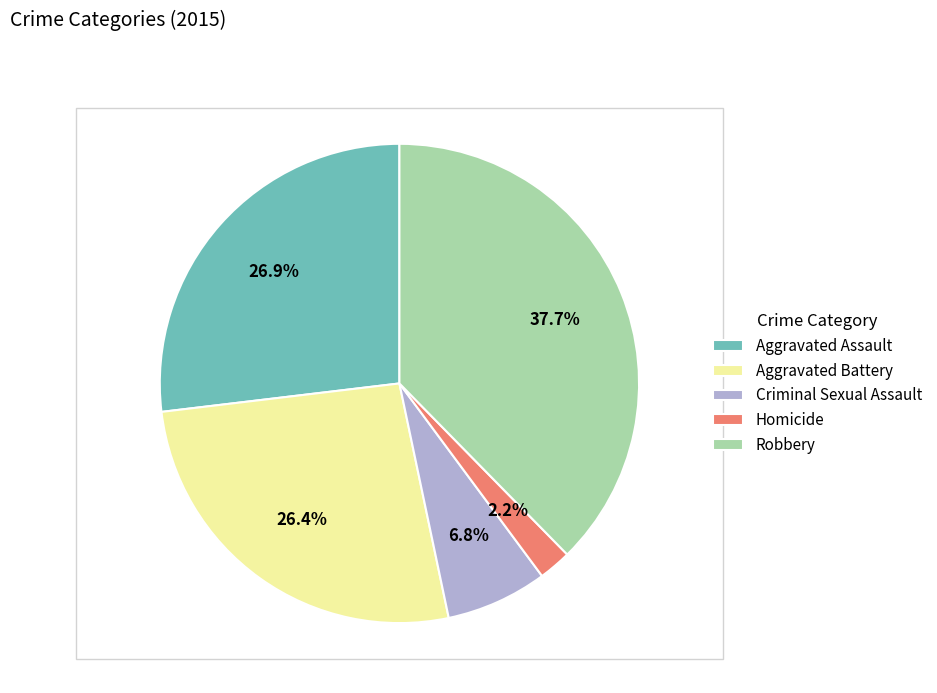

To the nearest percent, what is the difference between the Robbery and Homicide slice percentages?

35%